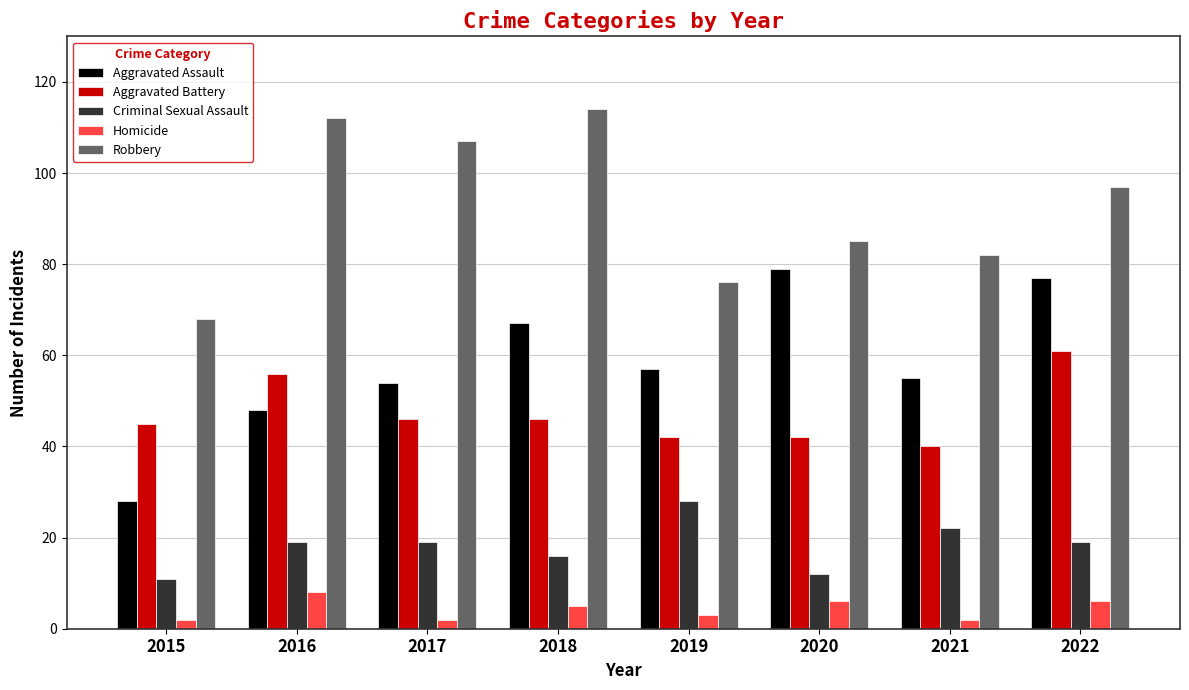

At which category does the chart reach its peak across all series?

2018